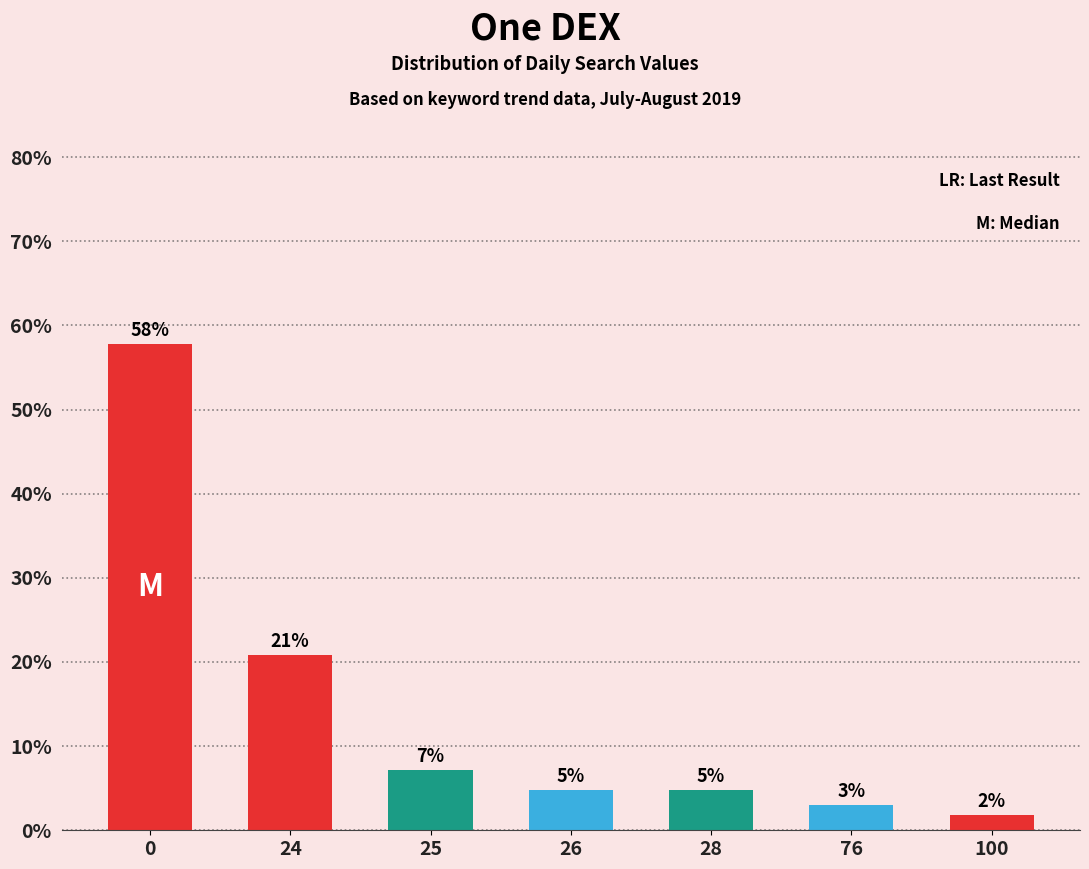

Does the chart contain any negative values?

No